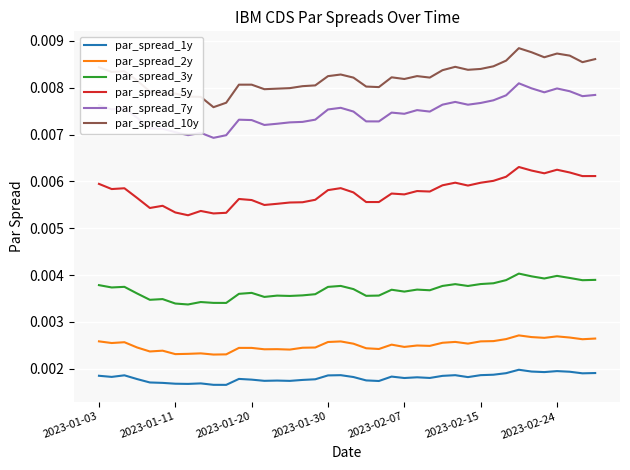

Rank the series by their maximum value, from highest to lowest.

par_spread_10y, par_spread_7y, par_spread_5y, par_spread_3y, par_spread_2y, par_spread_1y